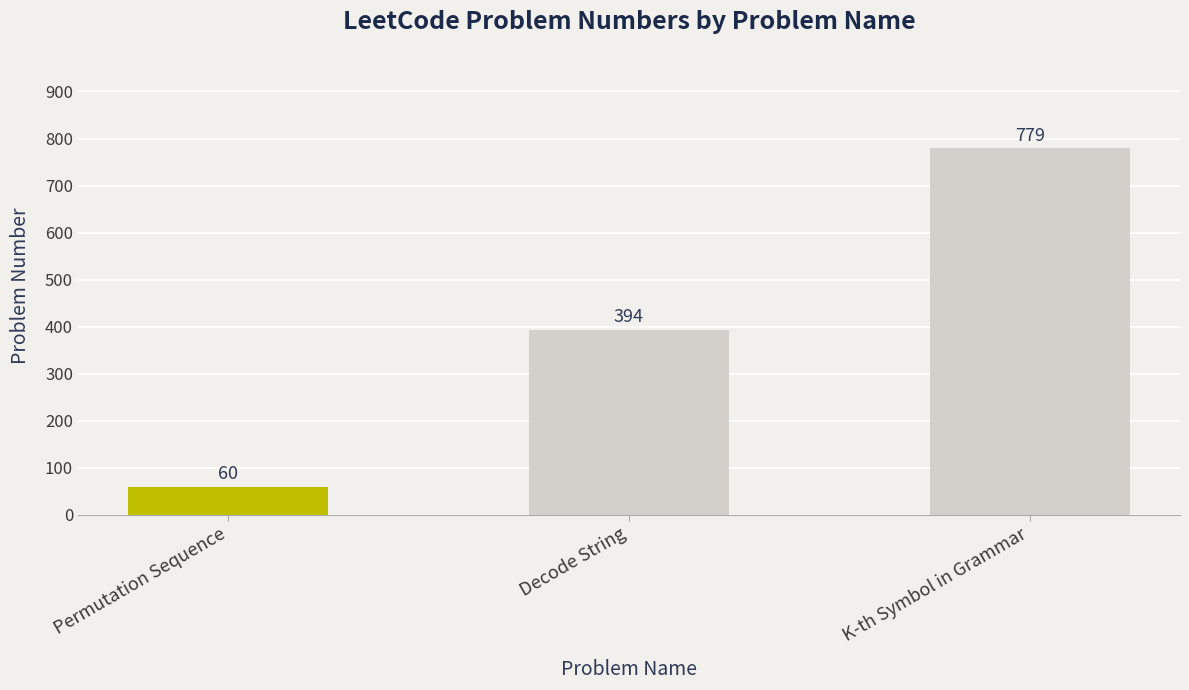

Count the number of categories in the chart.

3